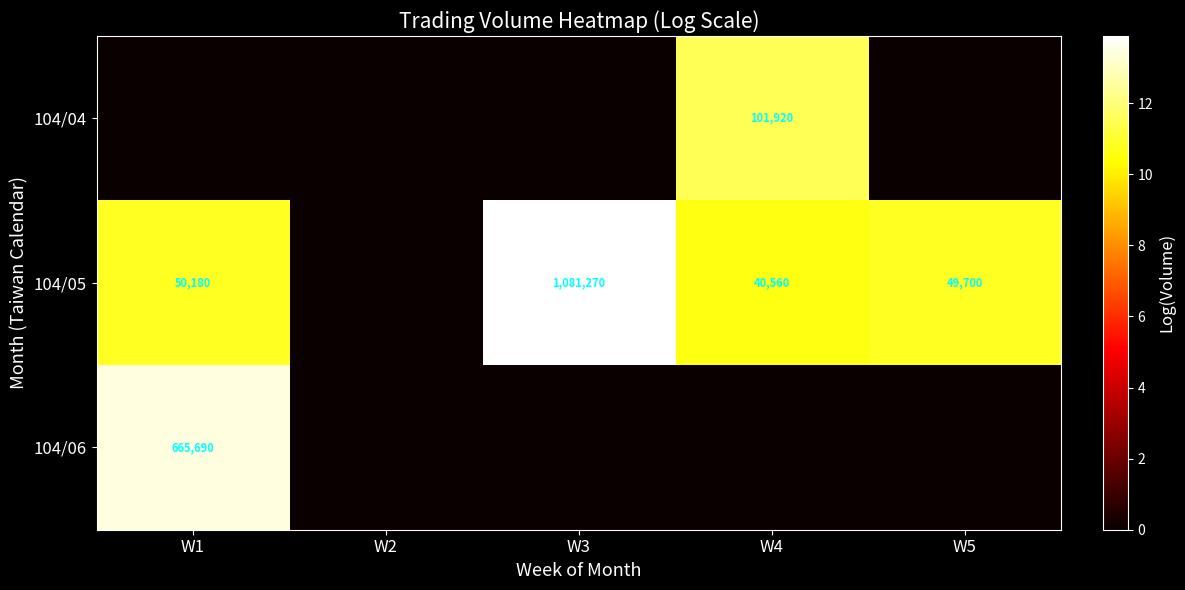

The 104/05 series shows 50180 at W1. True or false?

True